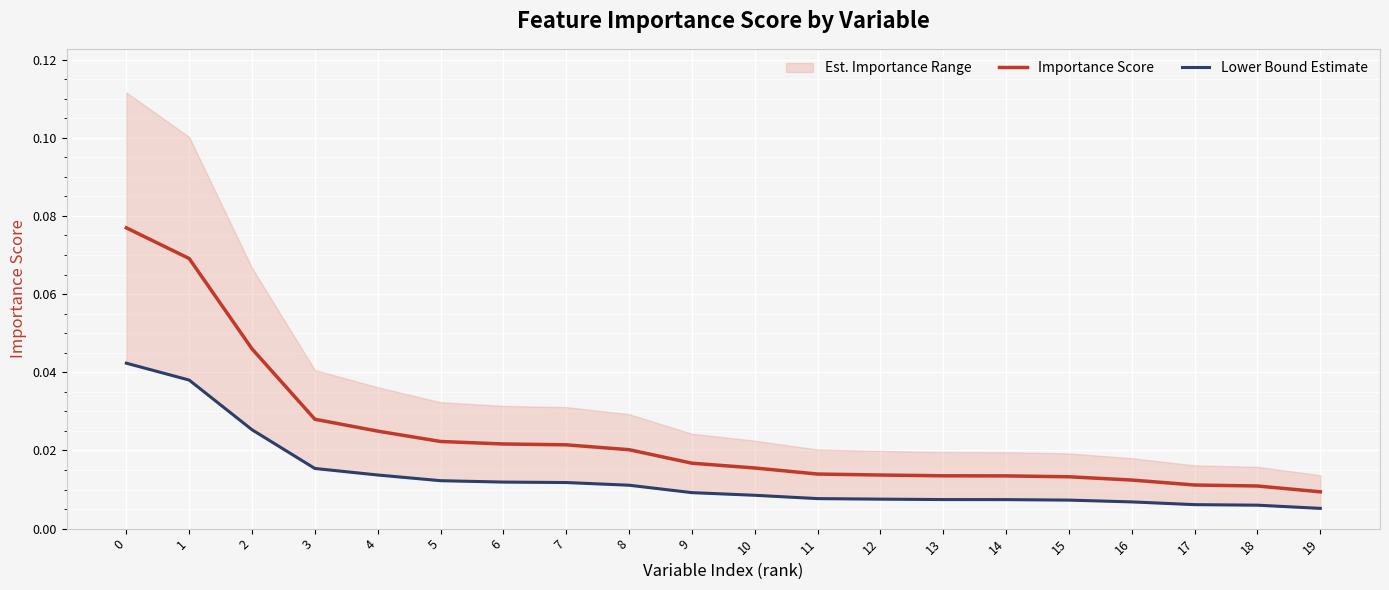

True or false: Importance Score and Lower Bound Estimate intersect in this chart.

False